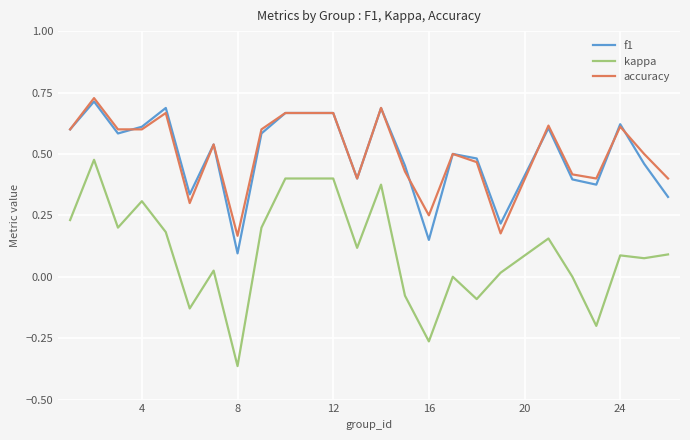

True or false: kappa and f1 cross at least once.

False